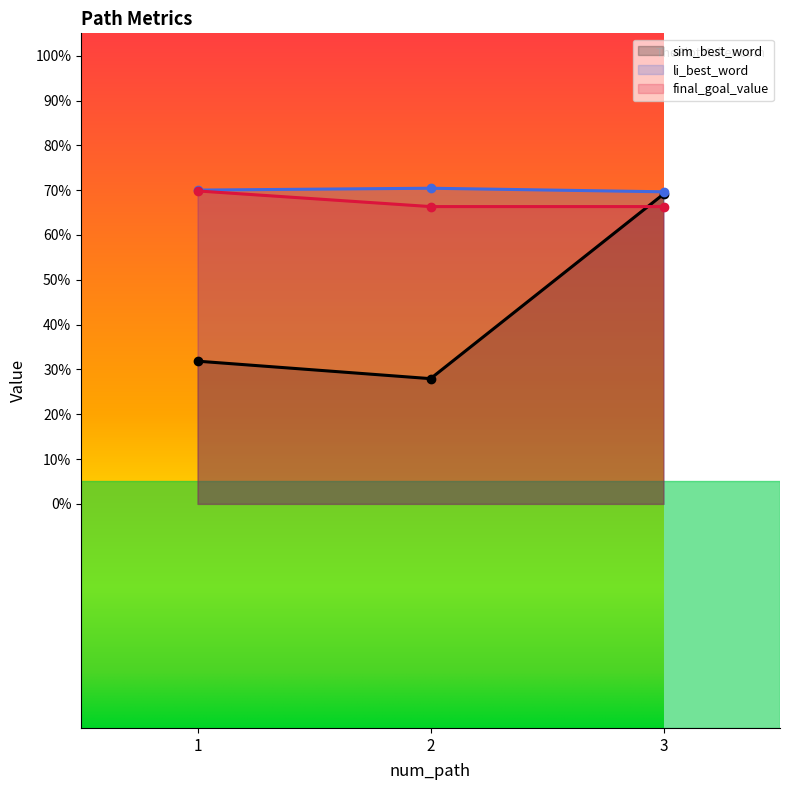

Is it true that li_best_word equals 0.7 at 3?

True